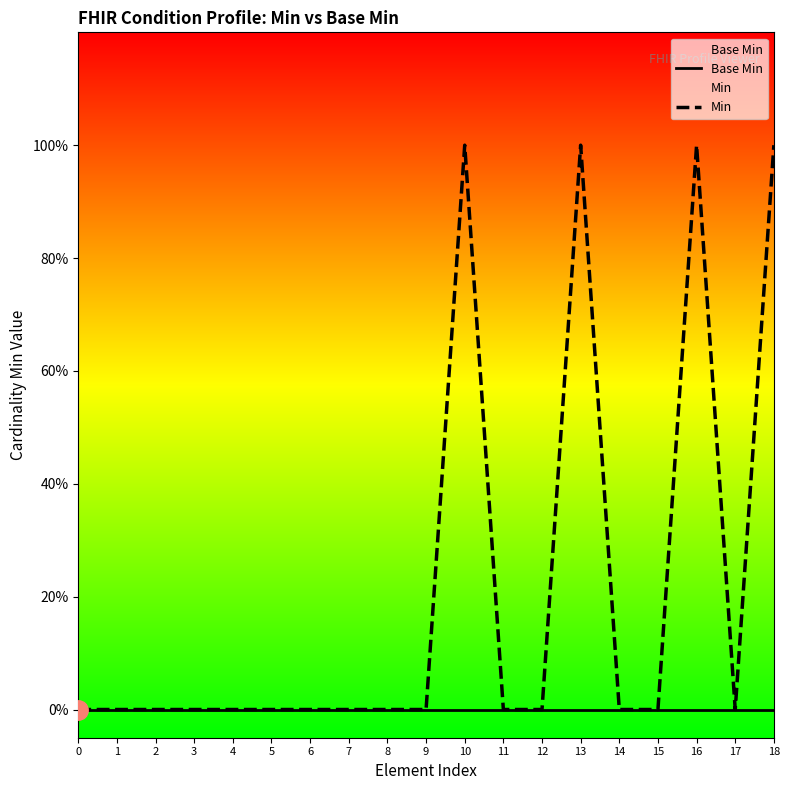

Which category has the highest value across all series?

10